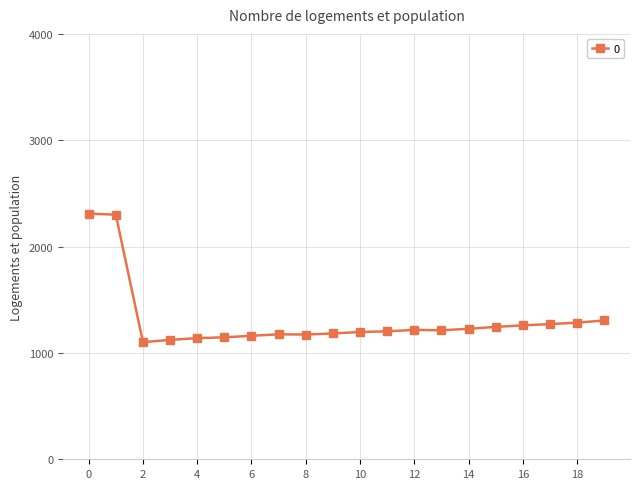

What is the difference between the maximum and minimum values?

1209